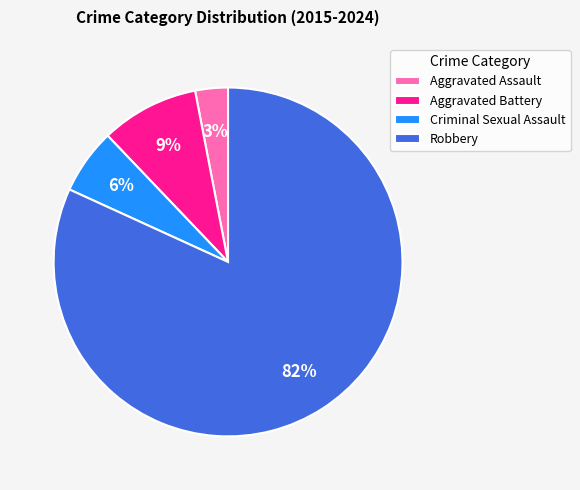

Rank the categories by value from lowest to highest.

Aggravated Assault, Criminal Sexual Assault, Aggravated Battery, Robbery